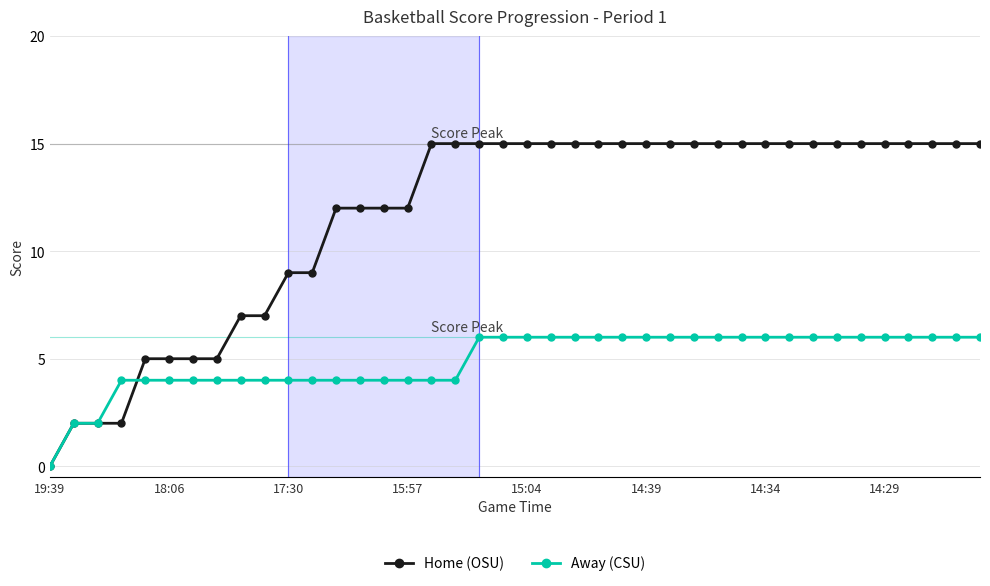

What is the value of the Away (CSU) point at the 18th from the left?

4